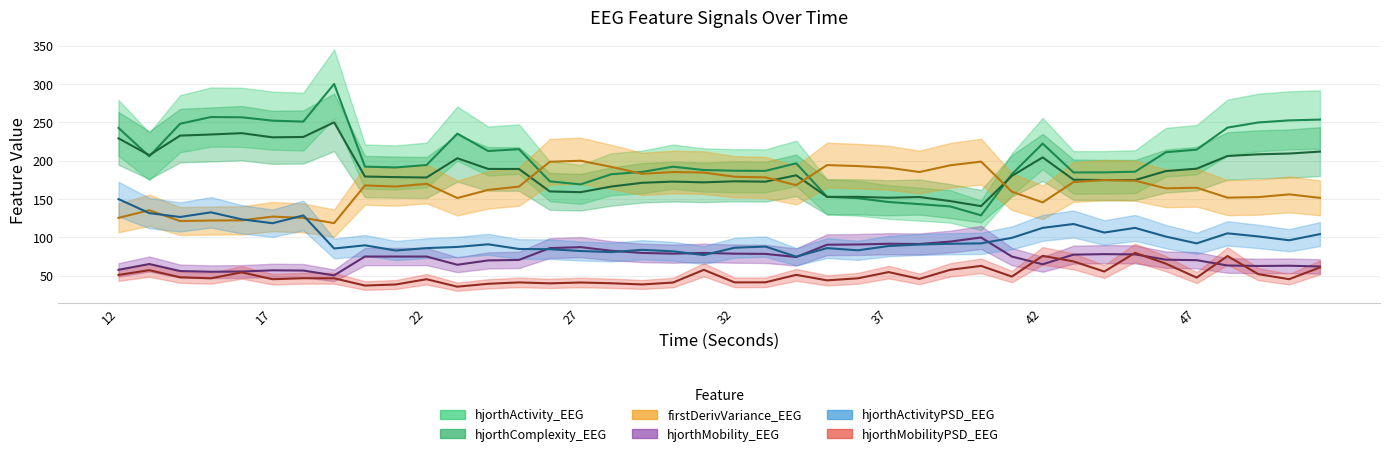

List the series in order of their peak value, highest first.

hjorthActivity_EEG, hjorthComplexity_EEG, firstDerivVariance_EEG, hjorthActivityPSD_EEG, hjorthMobility_EEG, hjorthMobilityPSD_EEG